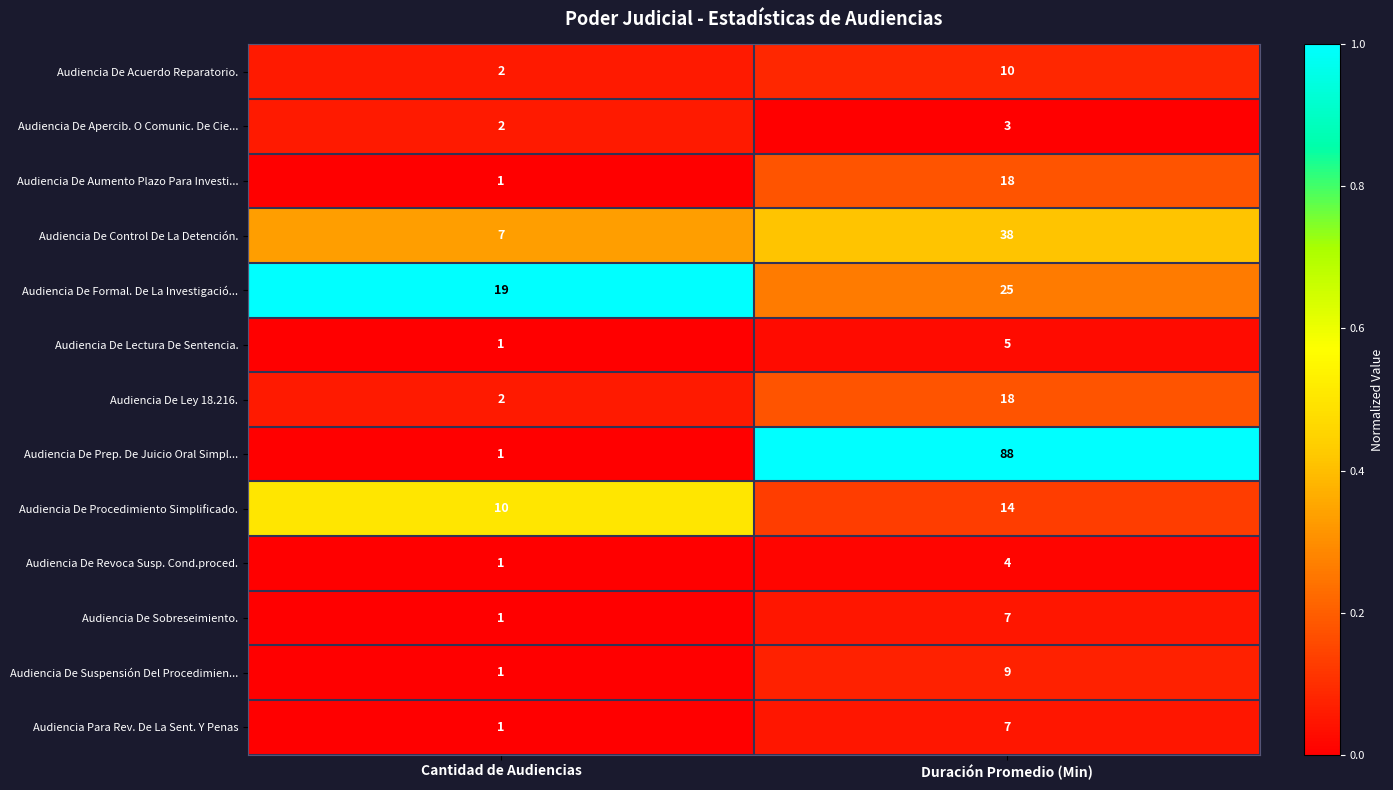

Rank the categories by Audiencia De Control De La Detención. value from highest to lowest.

Duración Promedio (Min), Cantidad de Audiencias